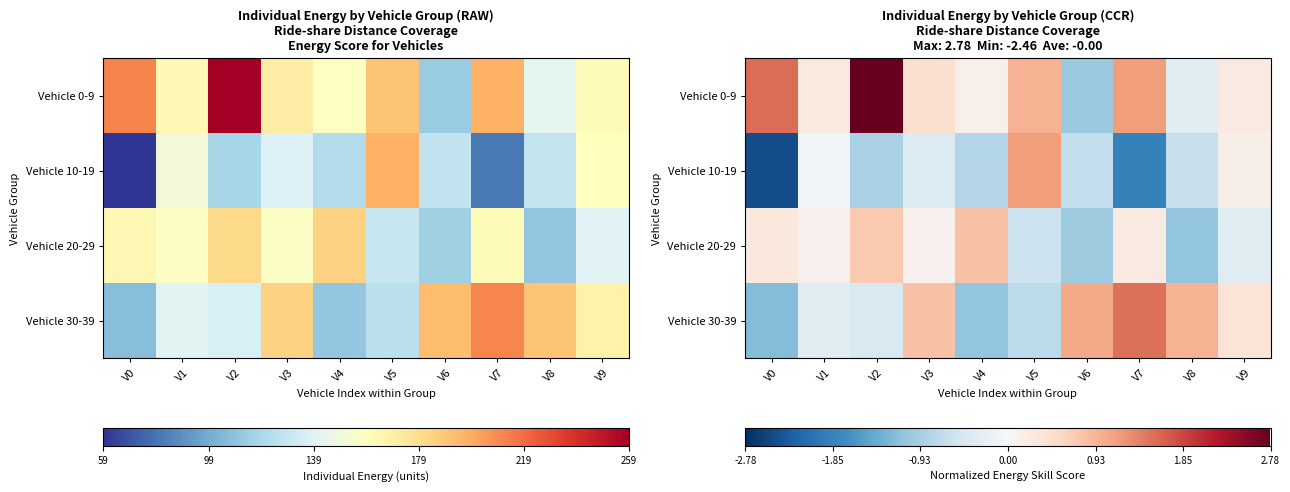

What is the smallest value displayed?

-2.5